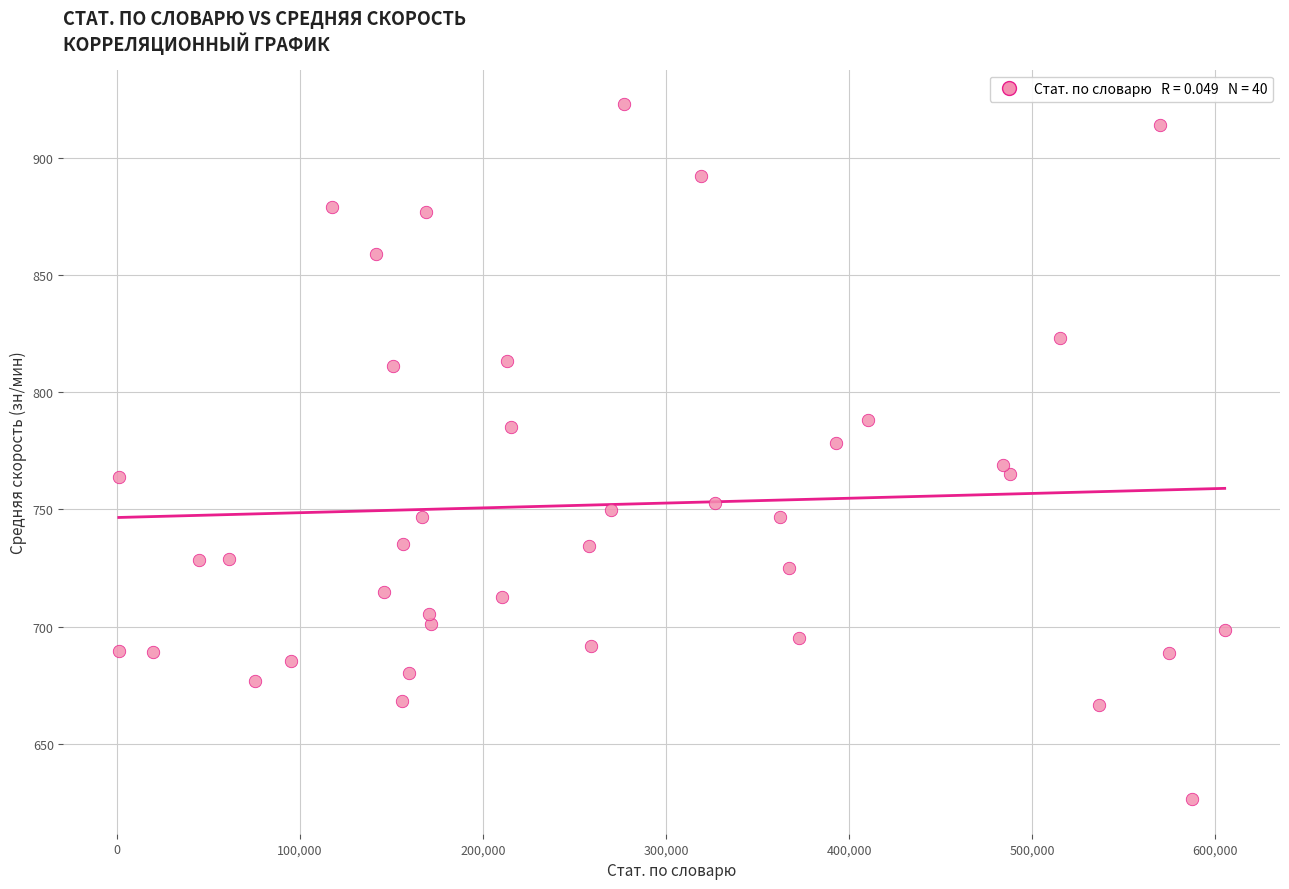

What is the range of X values (max minus min)?

603944.0